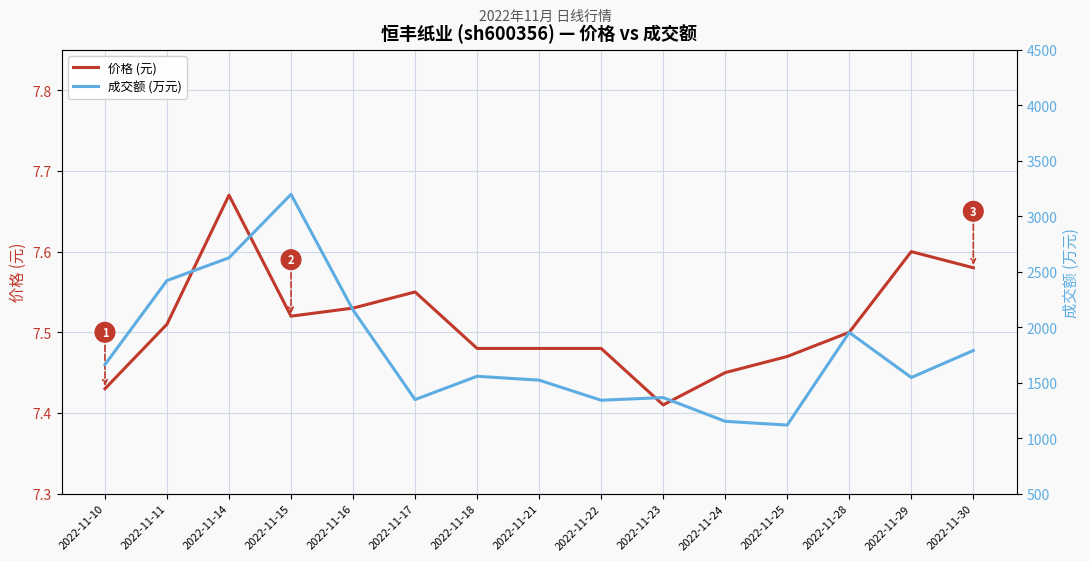

In 价格 (元), how many points are higher than both neighbors (excluding endpoints)?

3